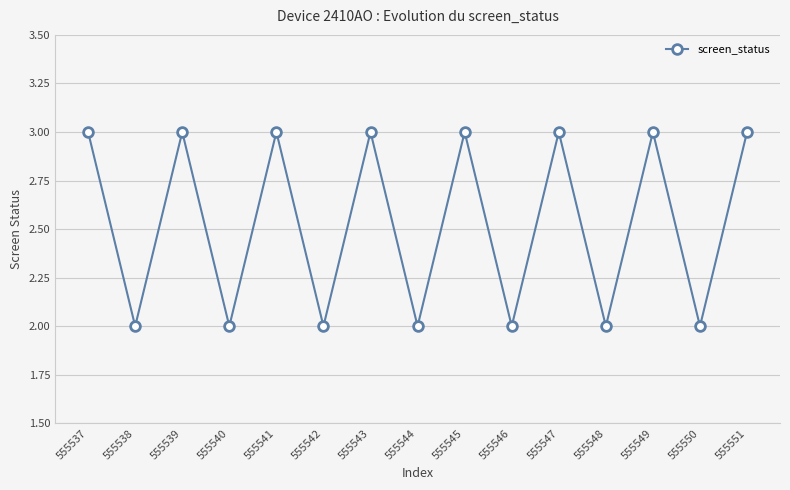

Reading left to right, what are all the values shown in this chart?

3	2	3	2	3	2	3	2	3	2	3	2	3	2	3